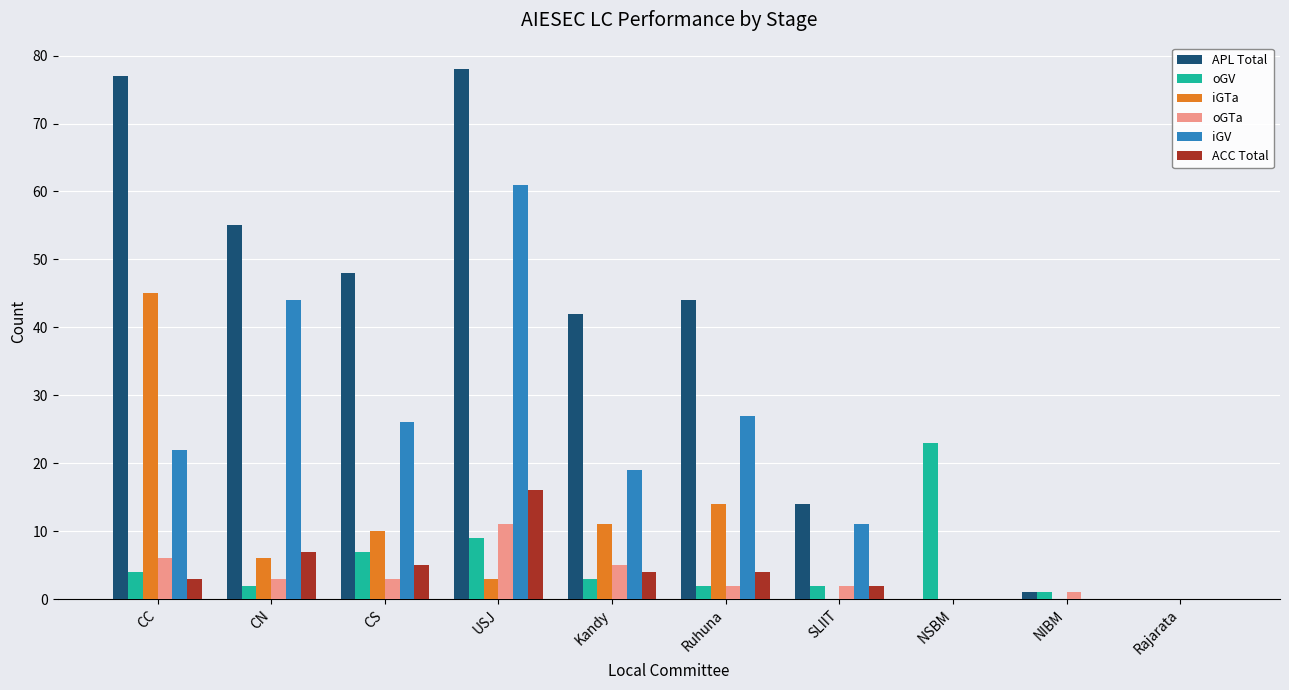

What are all the series names shown in the legend?

APL Total, oGV, iGTa, oGTa, iGV, ACC Total